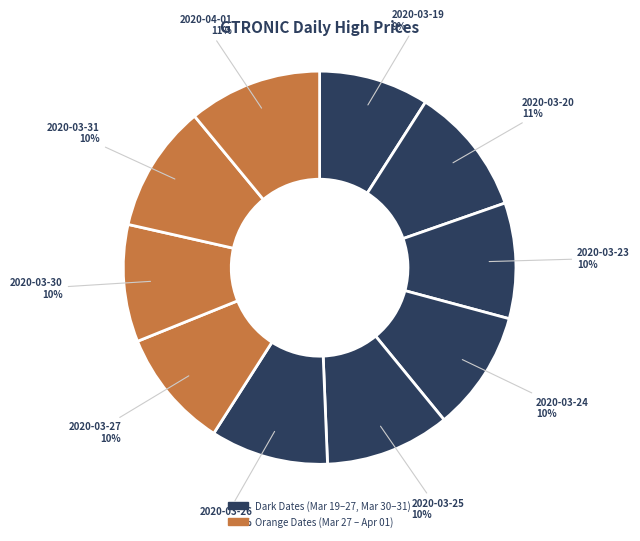

To the nearest percent, what is the difference between the 2020-03-25 and 2020-03-19 slice percentages?

1%